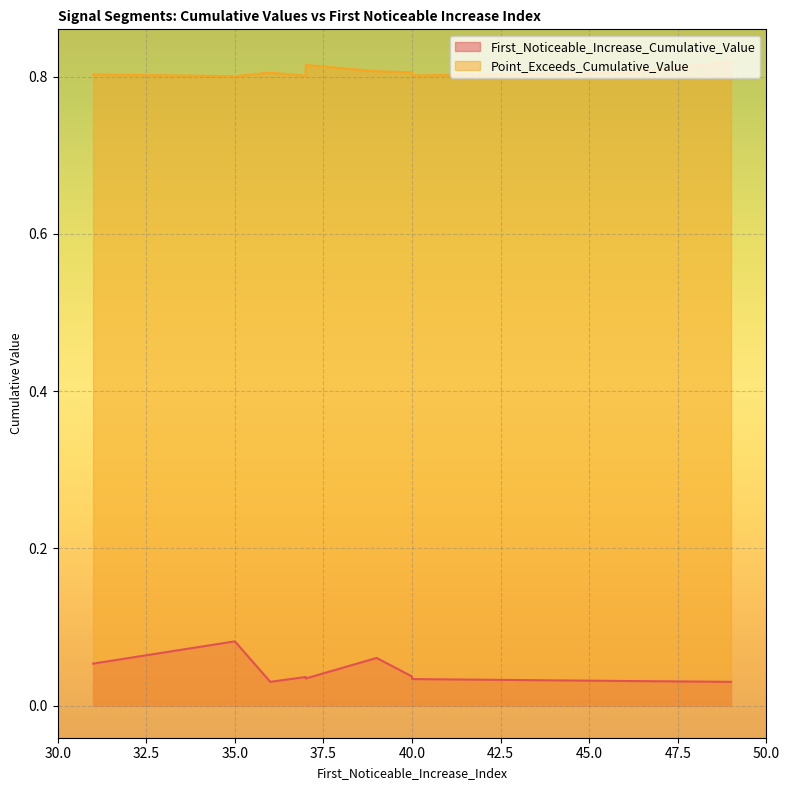

Where is First_Noticeable_Increase_Cumulative_Value nearest to the value 0?

49